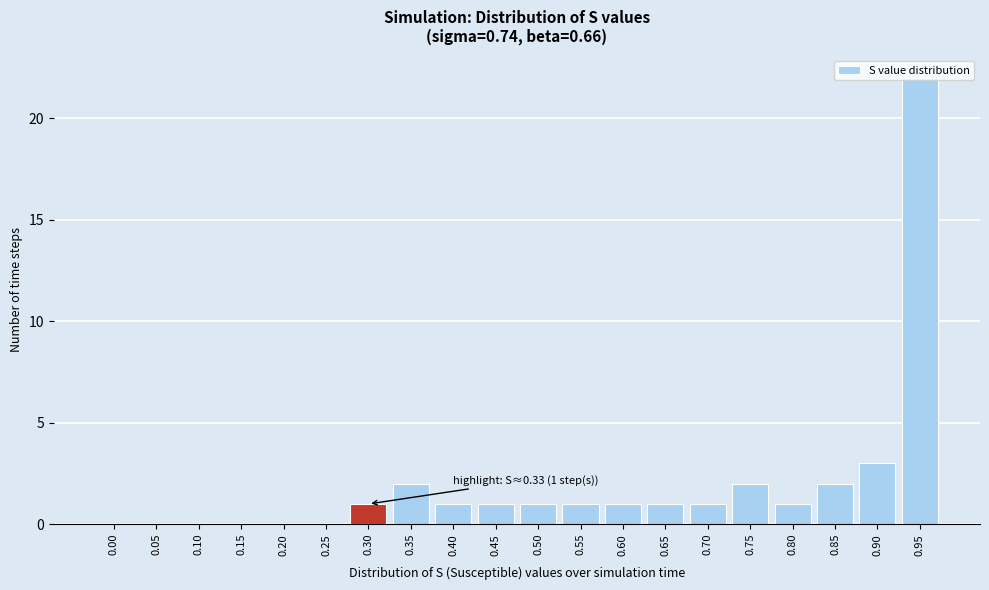

At which category does the chart reach its peak across all series?

0.95